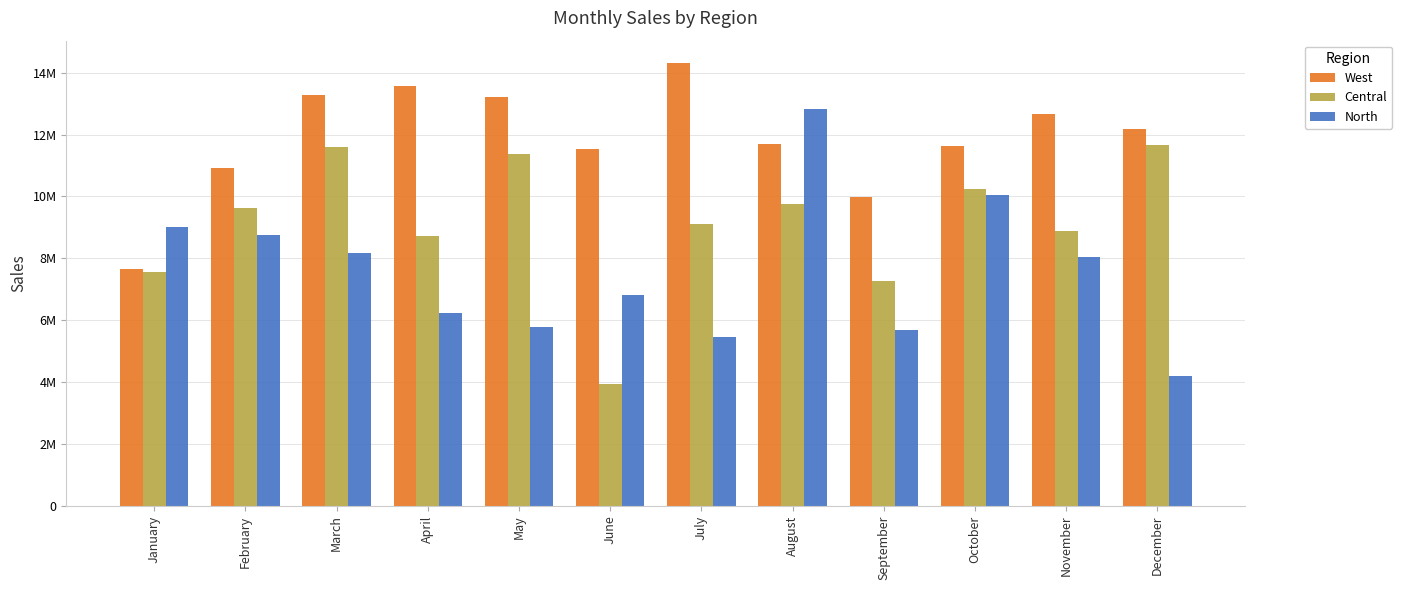

Is the value of North at January greater than the value of Central at March?

No